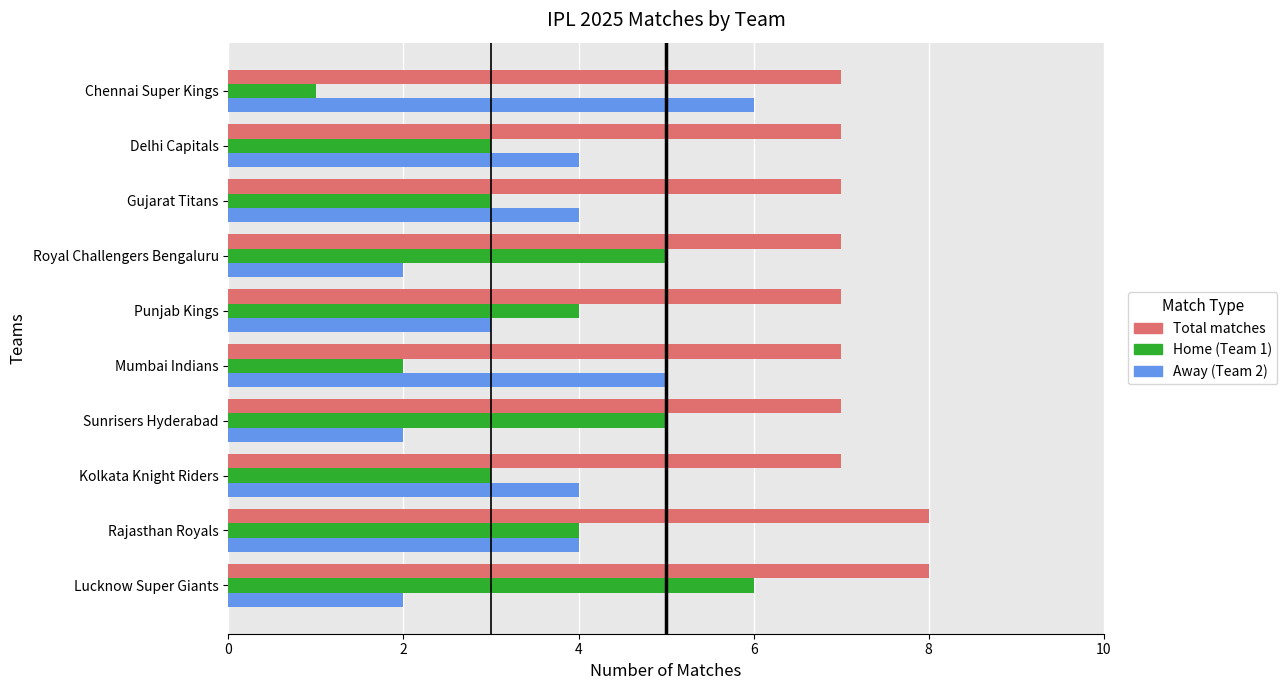

What is the average value of the Home (Team 1) series?

4